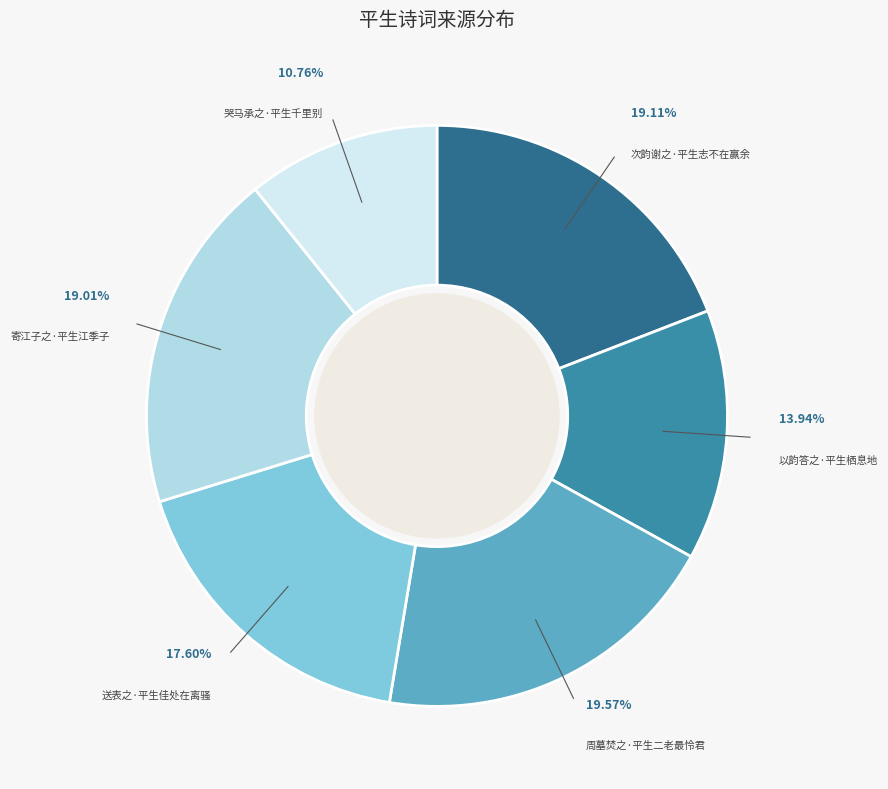

Is there any slice that represents more than half of the pie?

No